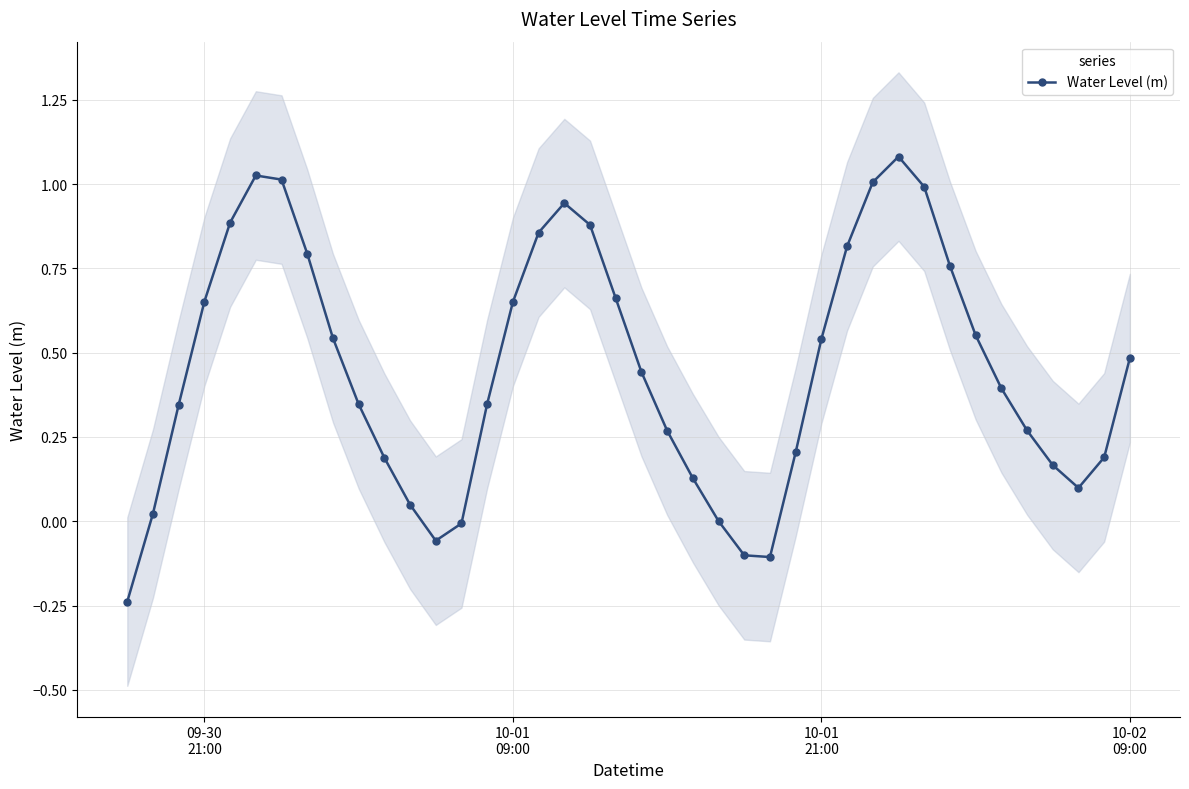

True or false: Water Level (m) has more than 2 points higher than both neighbors.

True